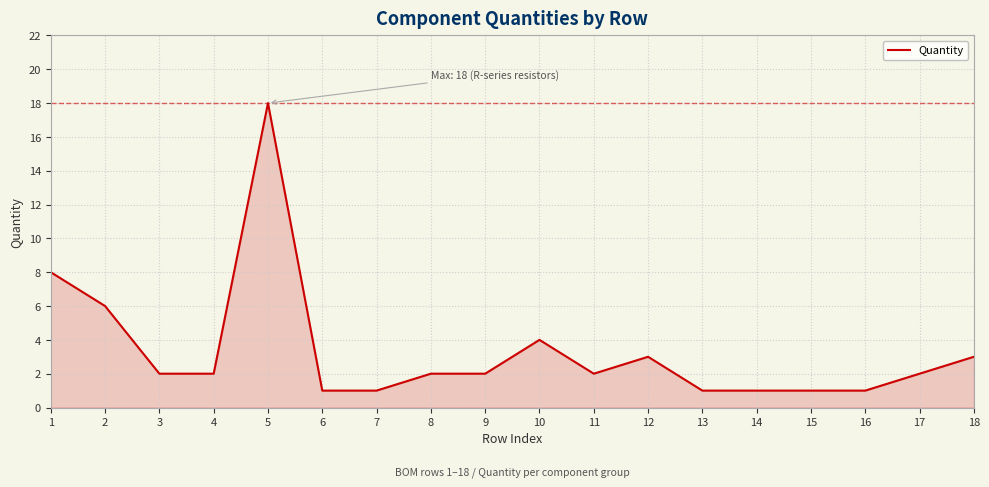

Does the chart have visible grid lines?

Yes